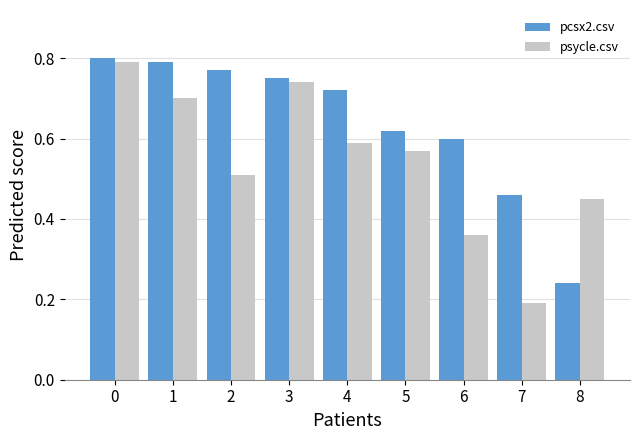

What are all the series names shown in the legend?

pcsx2.csv, psycle.csv